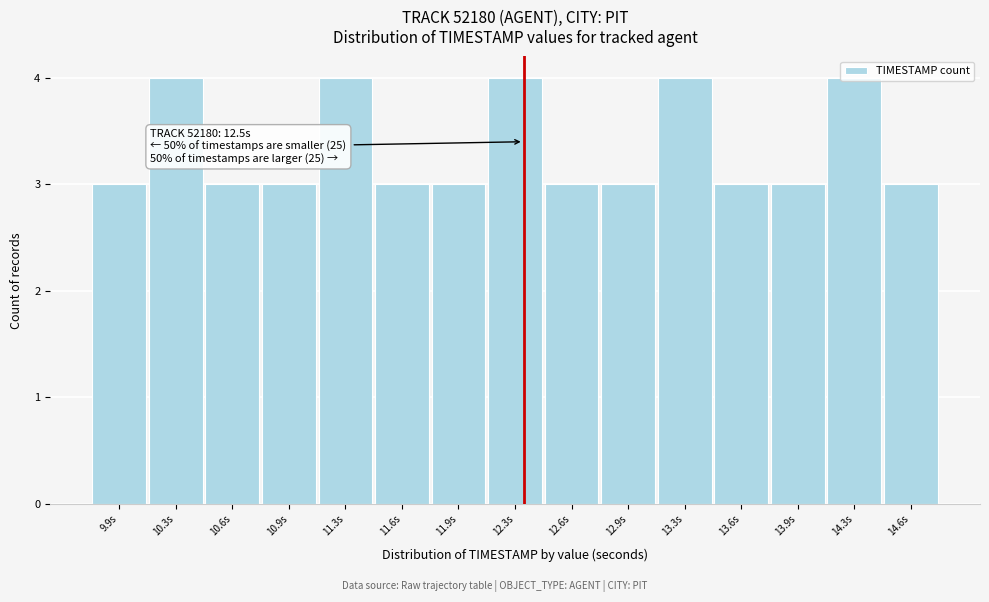

What is the maximum value shown in the chart?

4